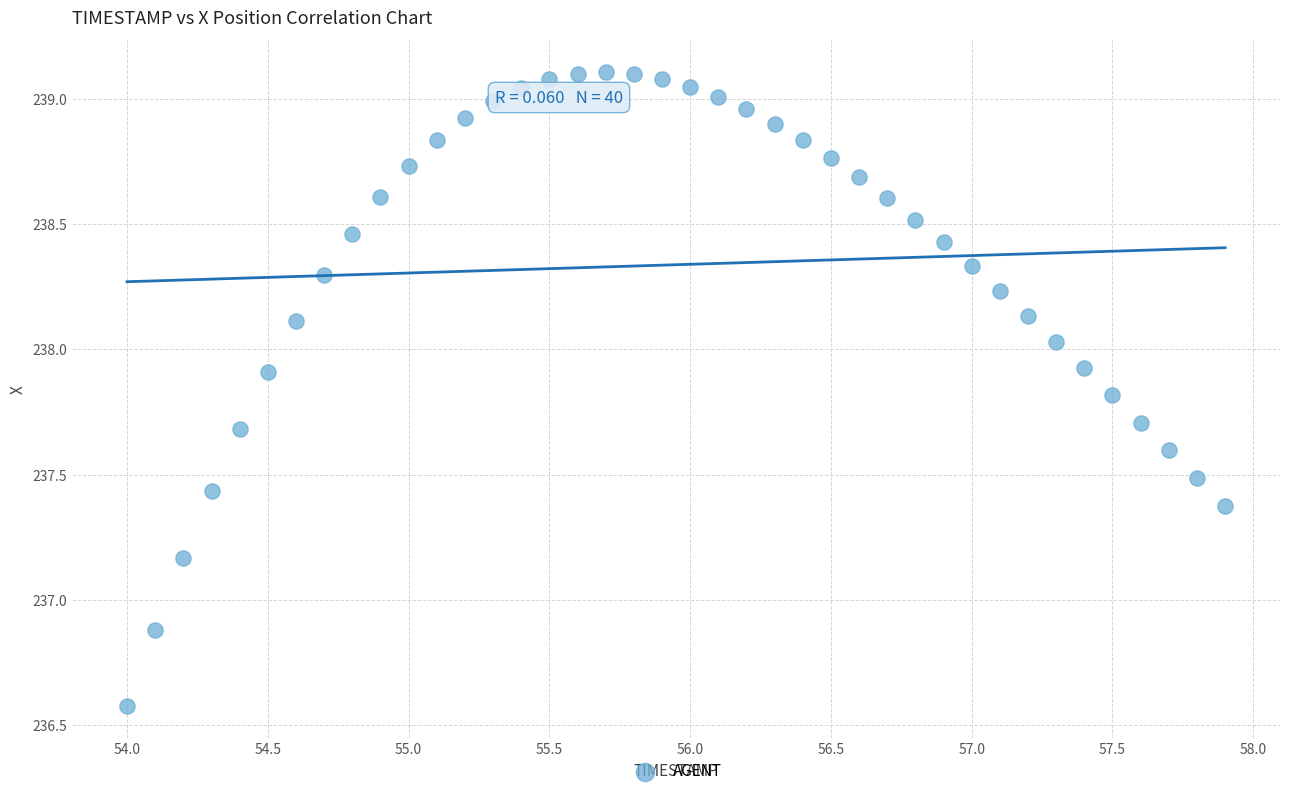

What is the range of Y values (max minus min)?

2.5